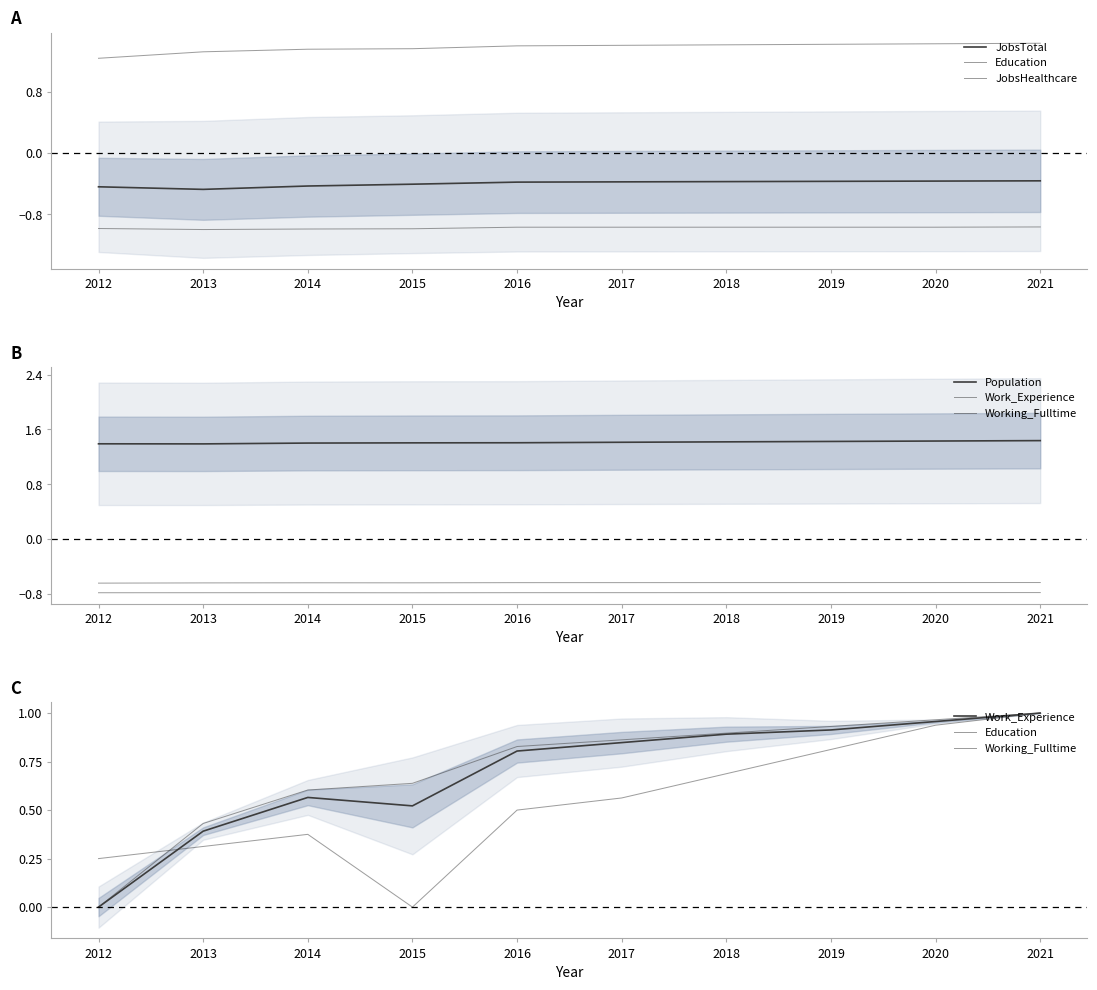

Between 2018 and 2019, which series saw the biggest shift?

Working_Fulltime